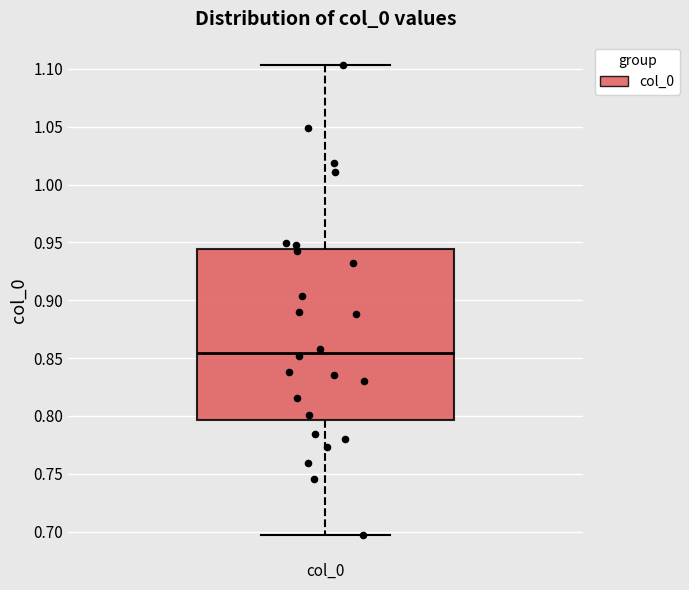

Read this box plot against the y-axis: the position of the median line, the range covered by the box, and the ends of both whiskers. The values are not printed on the chart, so give them approximately, as read against the axis.

median 0.855, box 0.795 to 0.945, whiskers 0.695 to 1.105